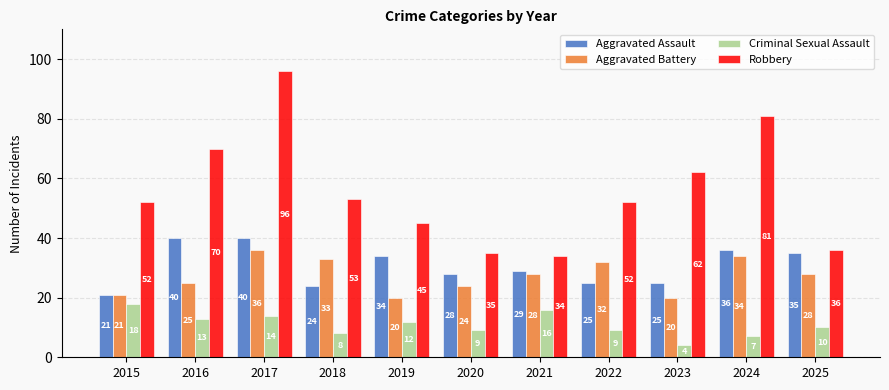

What is the difference between the maximum and minimum values in the Aggravated Assault series?

19